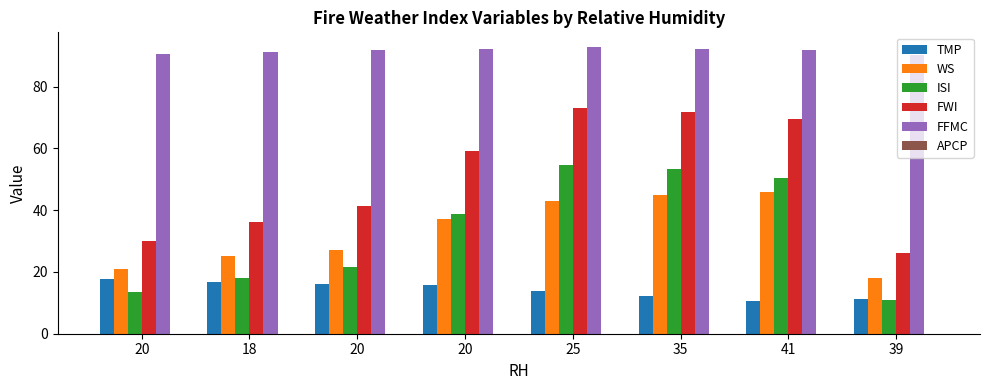

Rank the series by their maximum value, from lowest to highest.

TMP, WS, ISI, FWI, FFMC